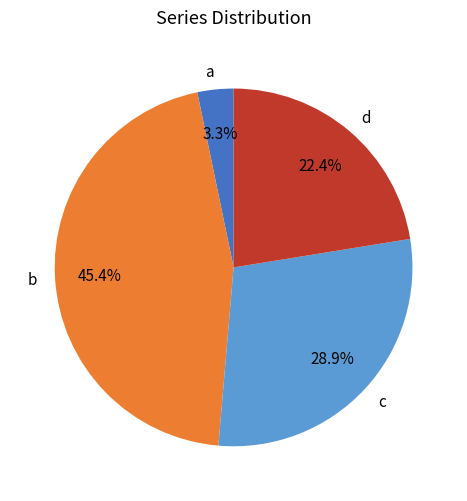

The a slice represents 3% of the pie. True or false?

True